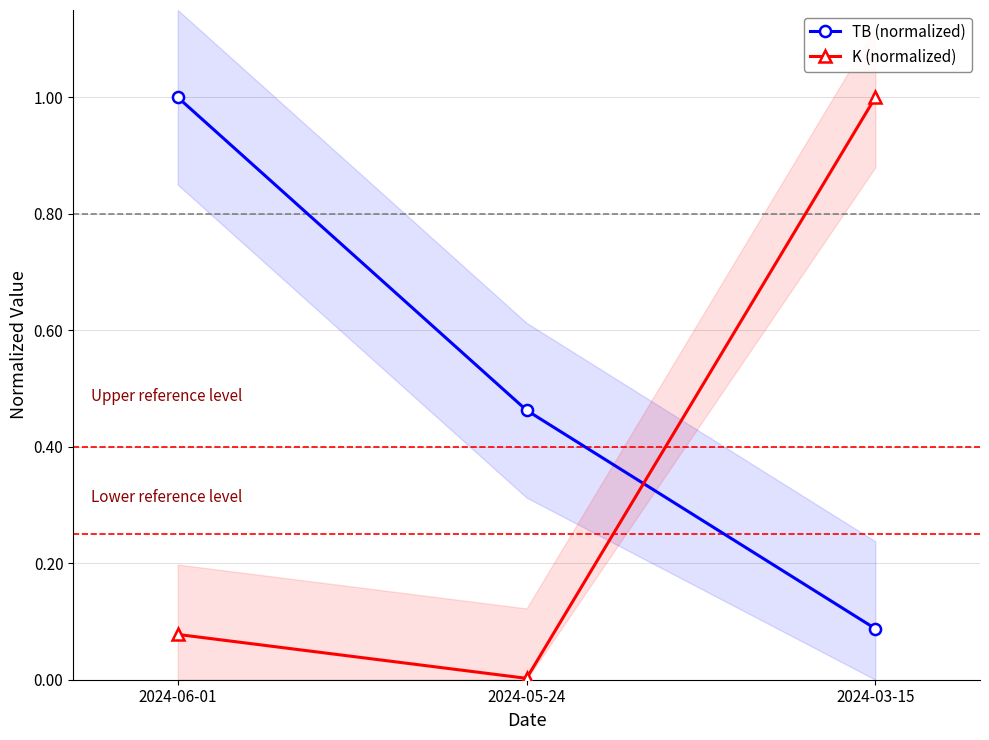

What is the greatest value displayed?

1.0